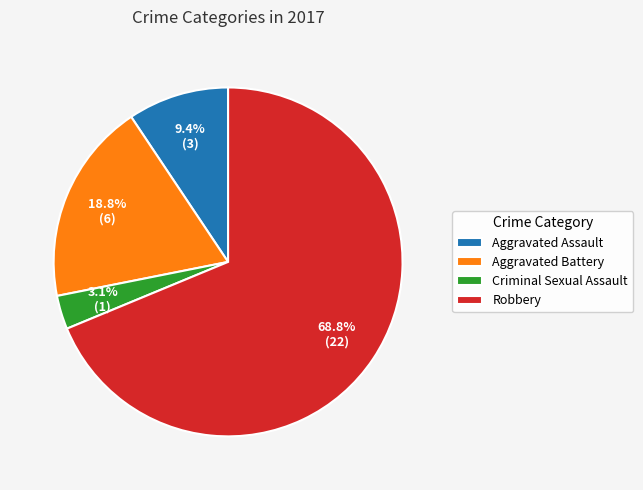

What is the largest slice in the pie chart?

Robbery